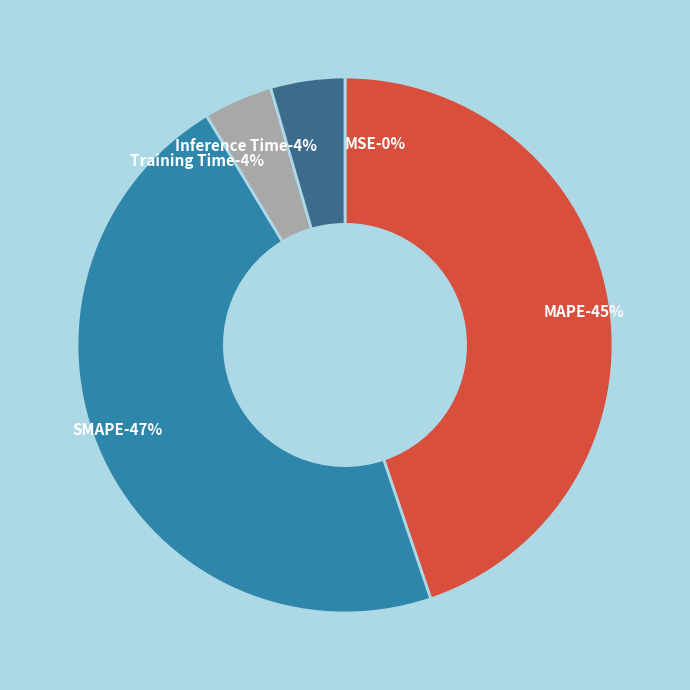

Which slice is the smallest?

MSE